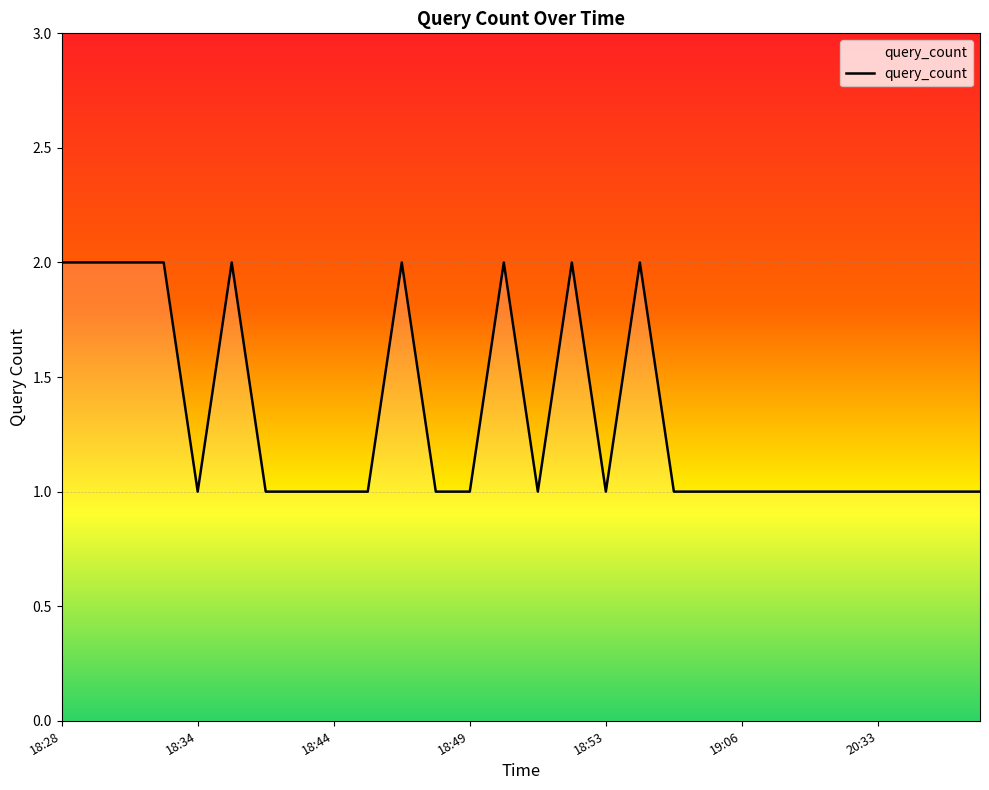

Does the chart have visible grid lines?

No